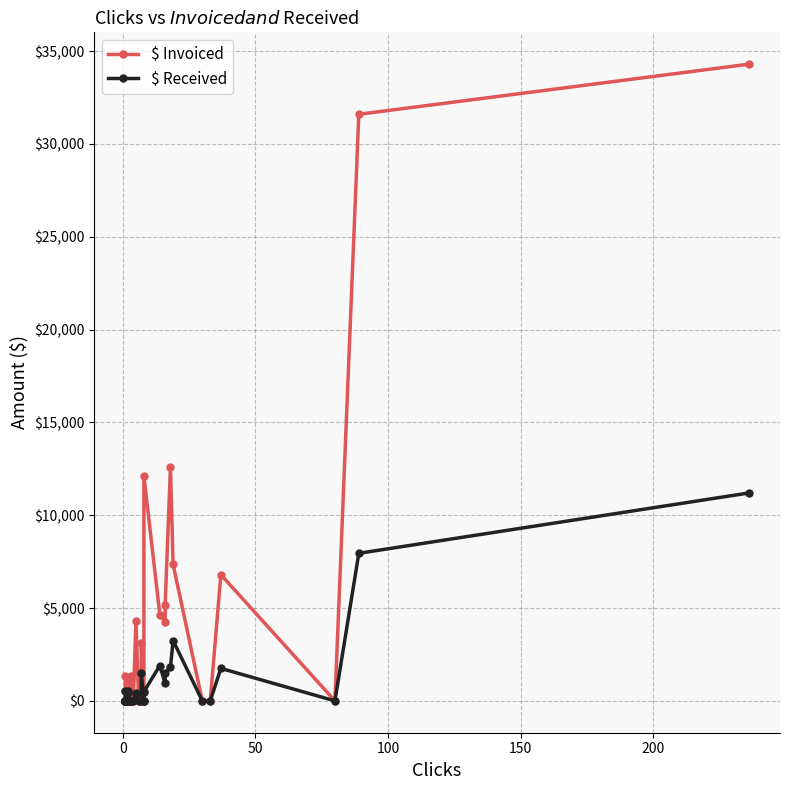

How many lines are shown in the chart?

2